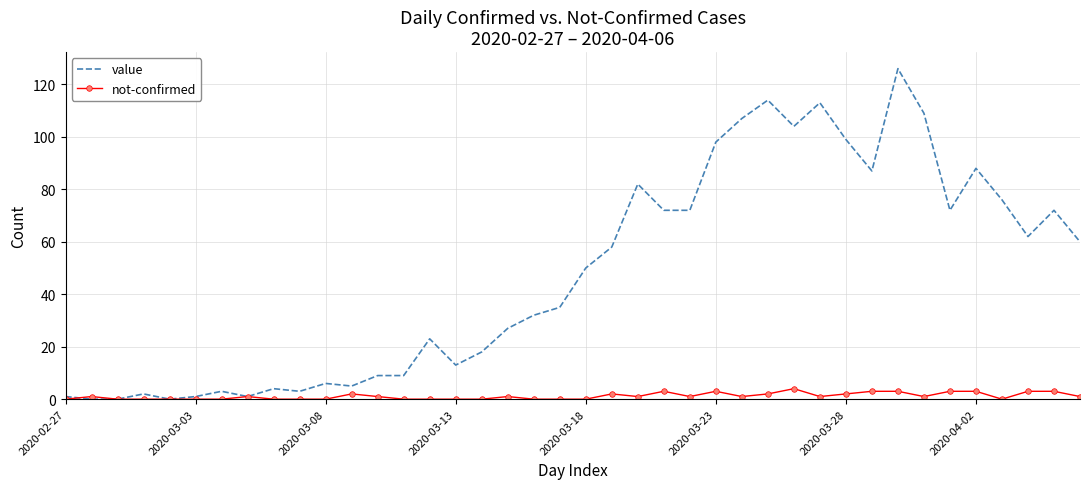

Rank the series by their average value, from highest to lowest.

value, not-confirmed